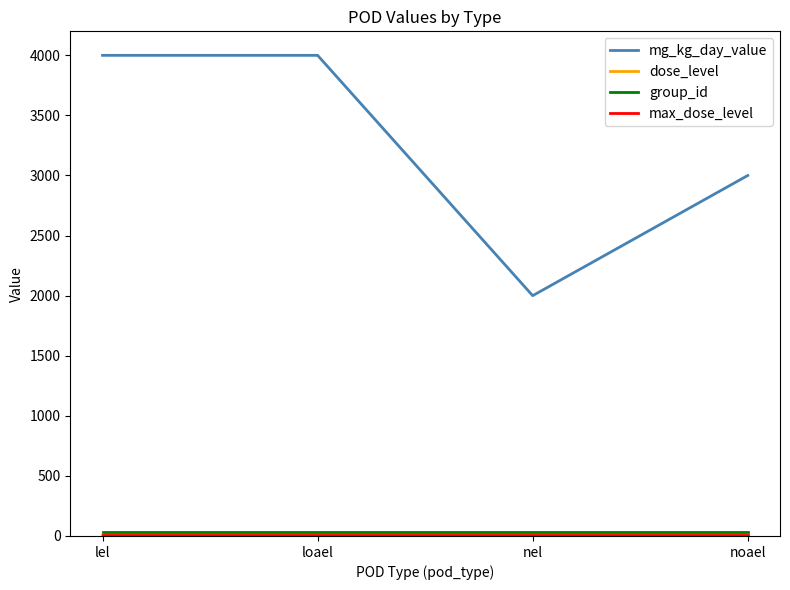

Which series has the largest total across all categories?

mg_kg_day_value